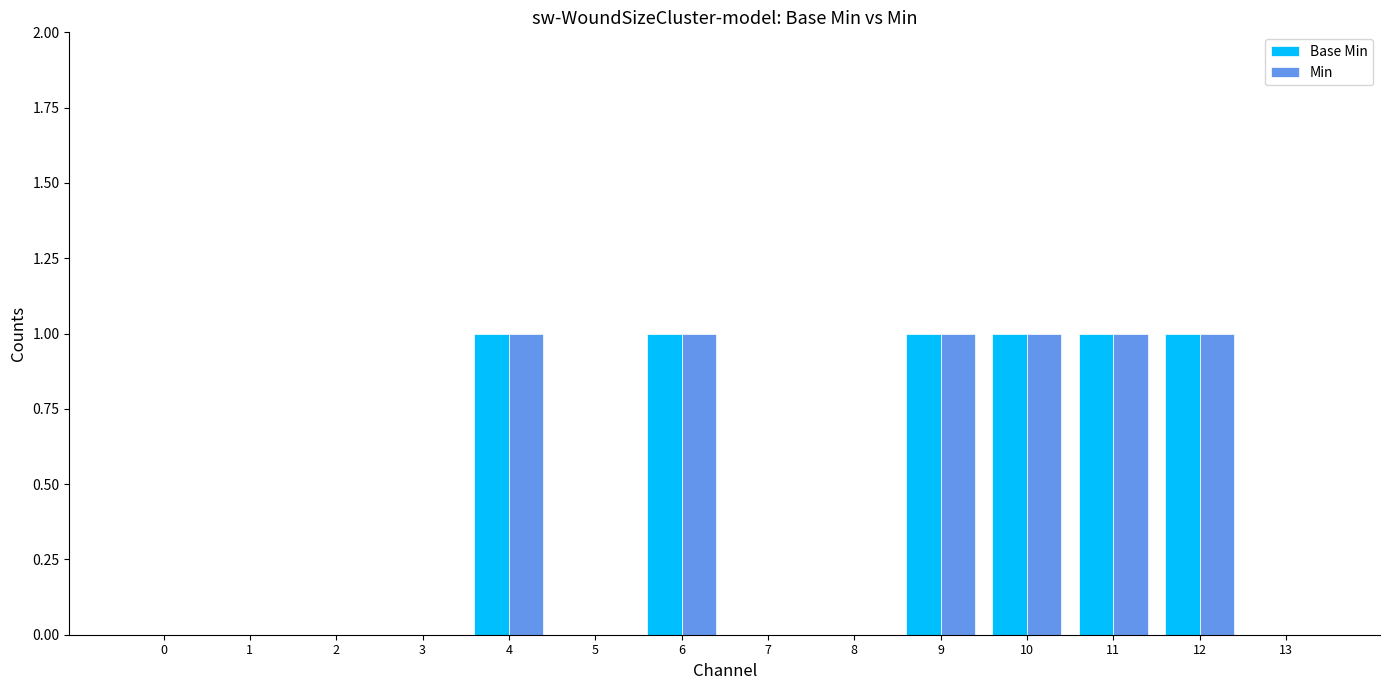

Reading left to right, extract all data points from this chart.

Base Min: 0=0	1=0	2=0	3=0	4=1	5=0	6=1	7=0	8=0	9=1	10=1	11=1	12=1	13=0
Min: 0=0	1=0	2=0	3=0	4=1	5=0	6=1	7=0	8=0	9=1	10=1	11=1	12=1	13=0